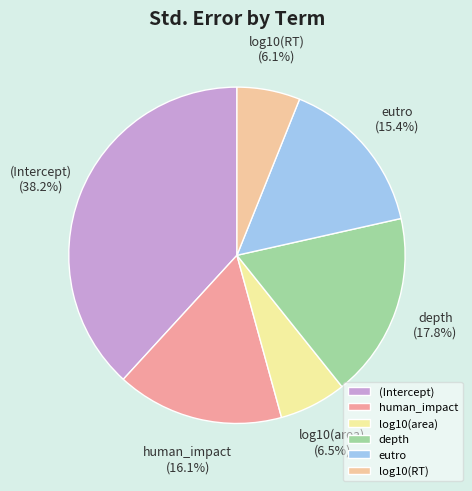

The depth slice represents 7% of the pie. True or false?

False